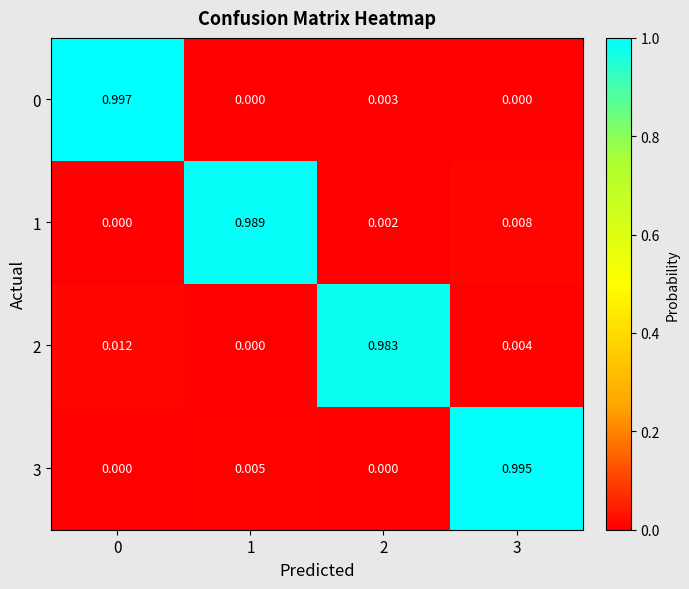

Is the value of 2 at 2 greater than the value of 0 at 1?

Yes